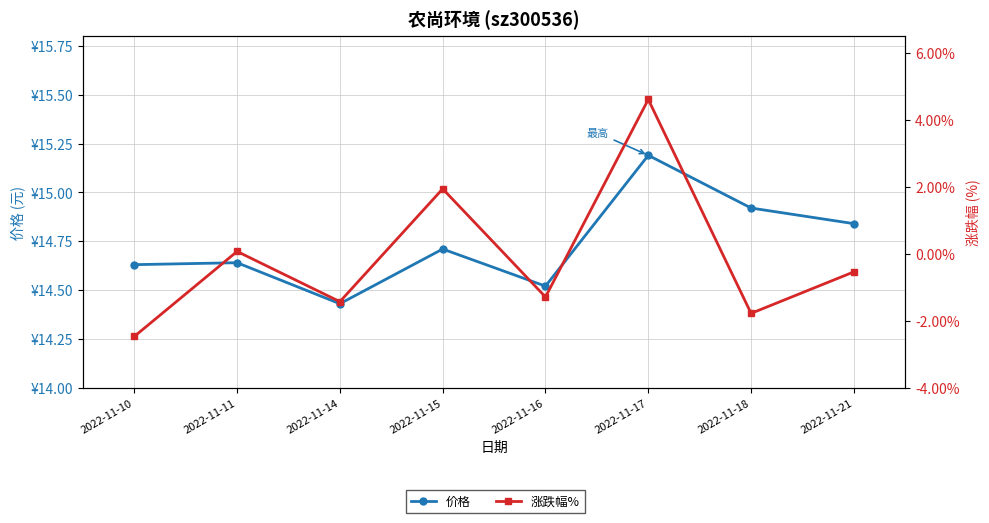

Which label corresponds to the smallest value in the chart?

2022-11-10